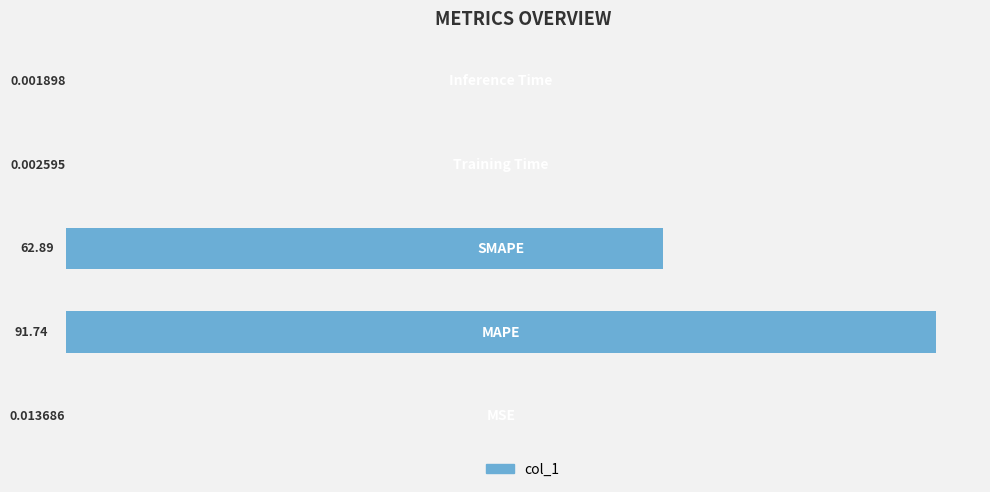

What is the sum of all values?

154.6